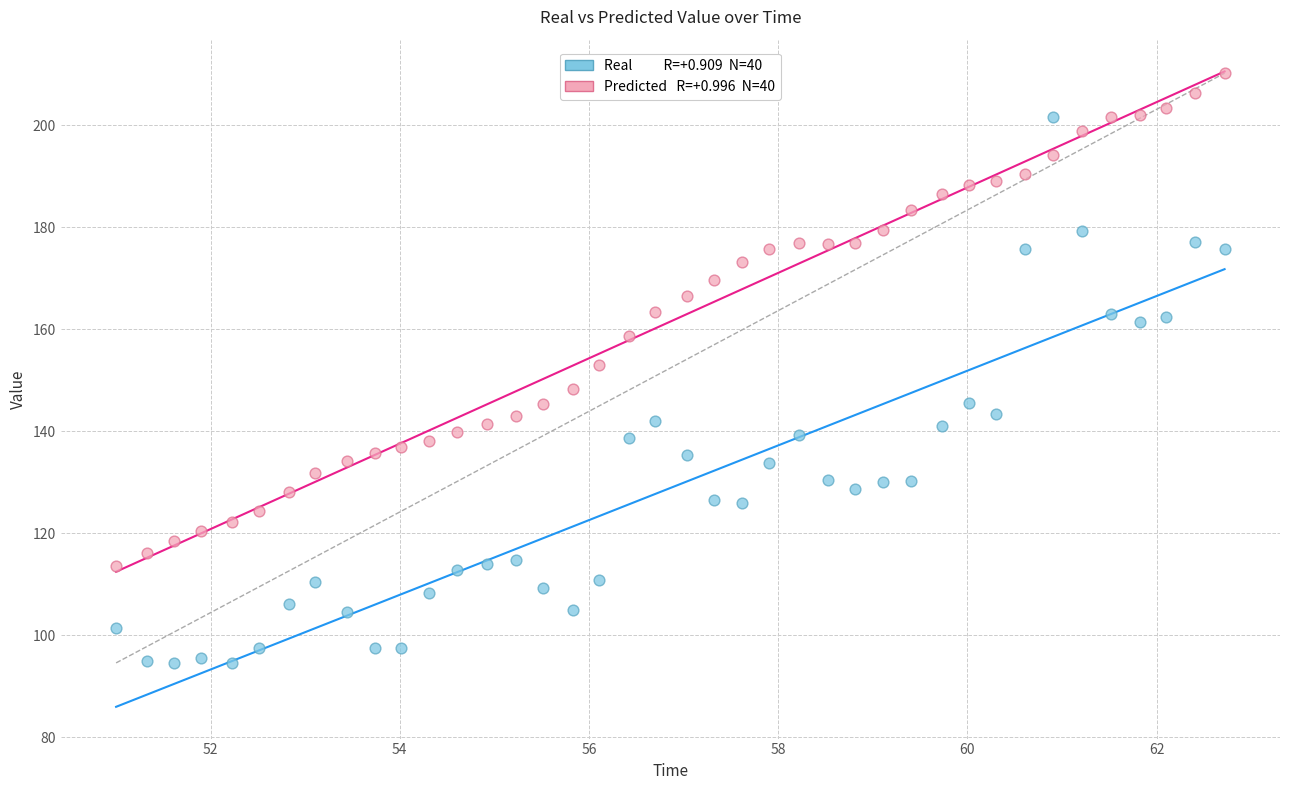

Across all data points, what is the range of Y values (max minus min)?

115.7